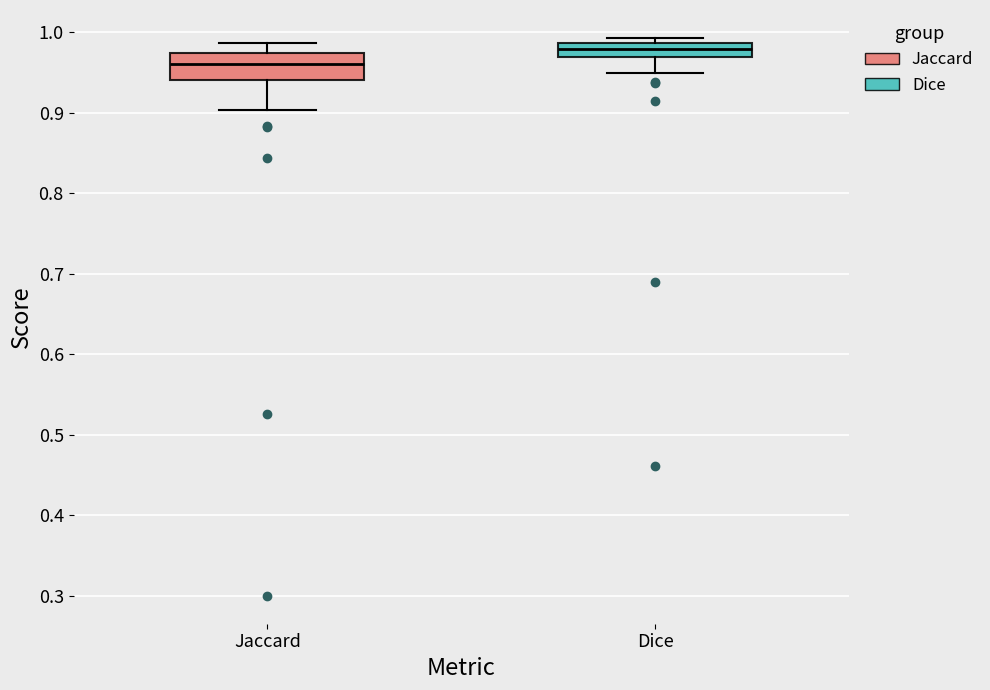

Reading left to right, transcribe this box plot: for each box, give where its median line is, the range the box spans, and where its two whiskers end, as read against the y-axis. The values are not printed on the chart, so give them approximately, as read against the axis.

Jaccard: median 0.96, box 0.94 to 0.97, whiskers 0.90 to 0.99
Dice: median 0.98, box 0.97 to 0.99, whiskers 0.95 to 0.99 (just above the box's upper edge)